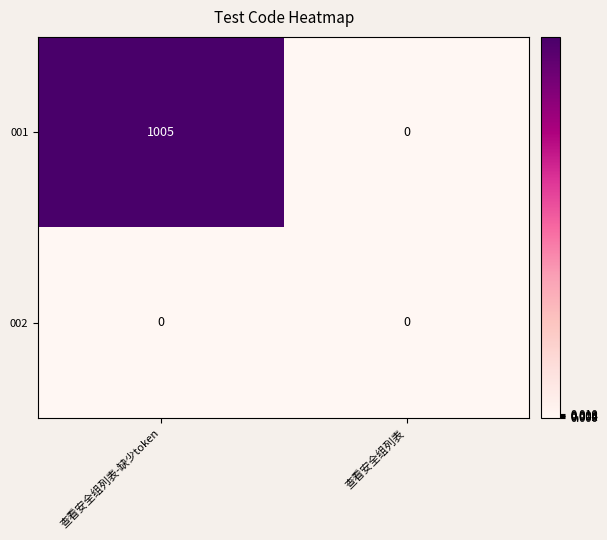

At which category is the sum across all series the highest?

查看安全组列表-缺少token